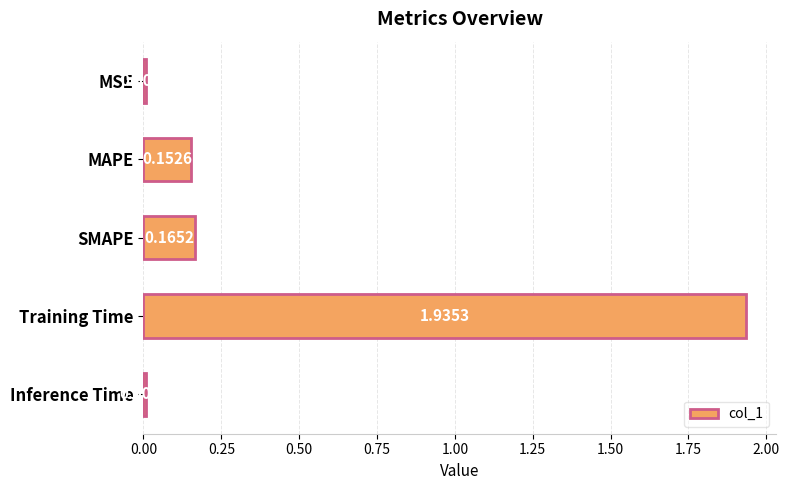

What is the average value?

0.5